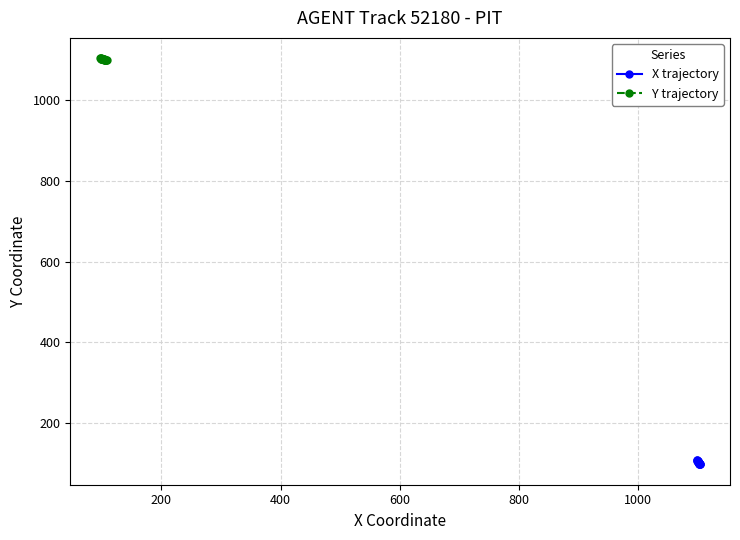

What is the value of the X trajectory point at the 9th from the left?

103.0